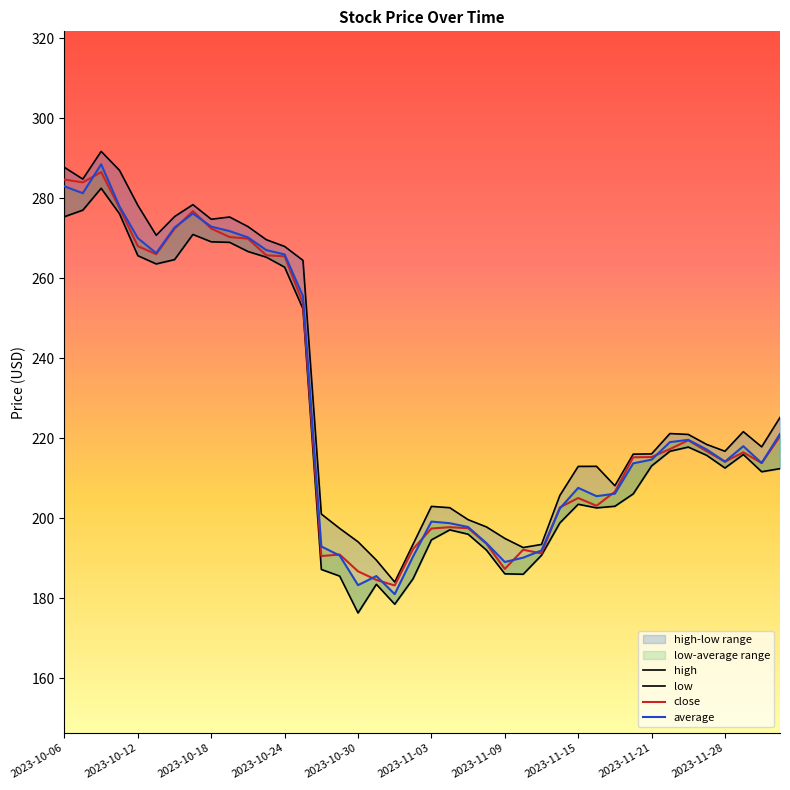

What is the maximum value for close?

286.5